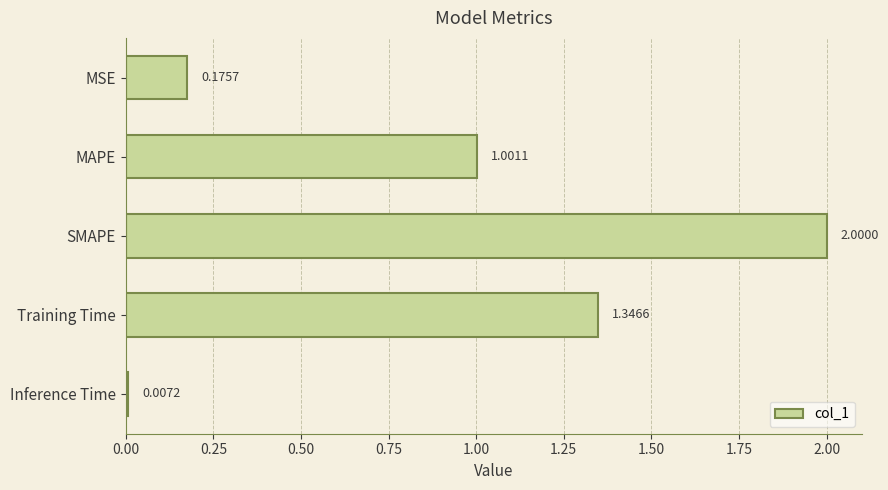

What is the average value?

0.9